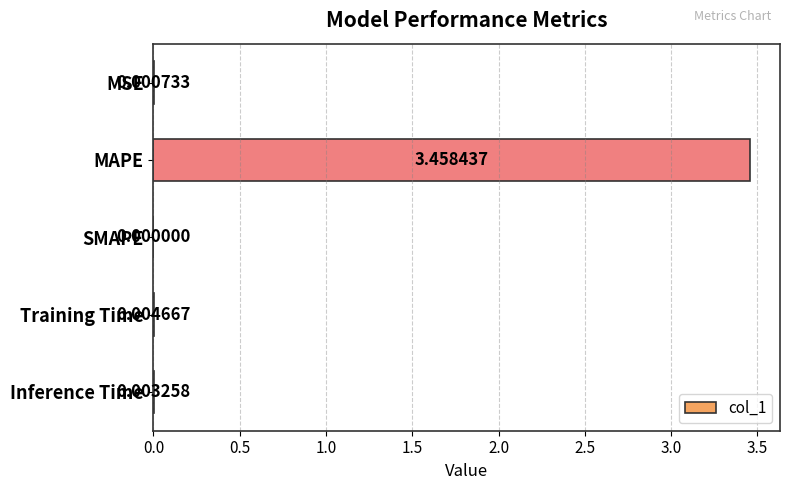

Are the bars horizontal?

Yes